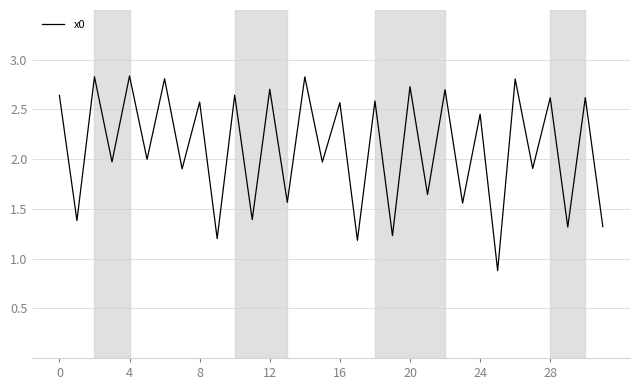

How many lines are shown in the chart?

1